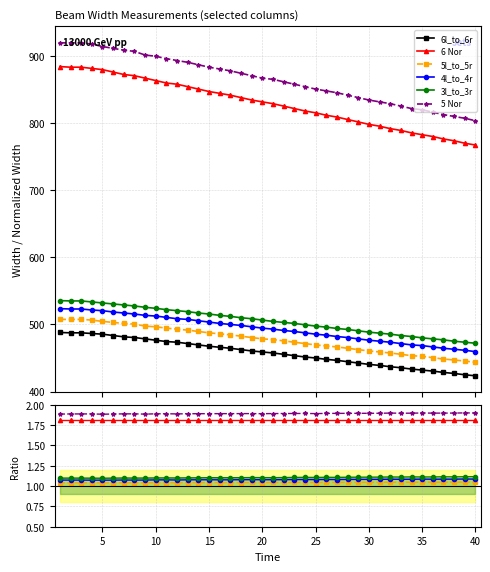

True or false: 5 Nor has a value of 1.9 at 5.

True